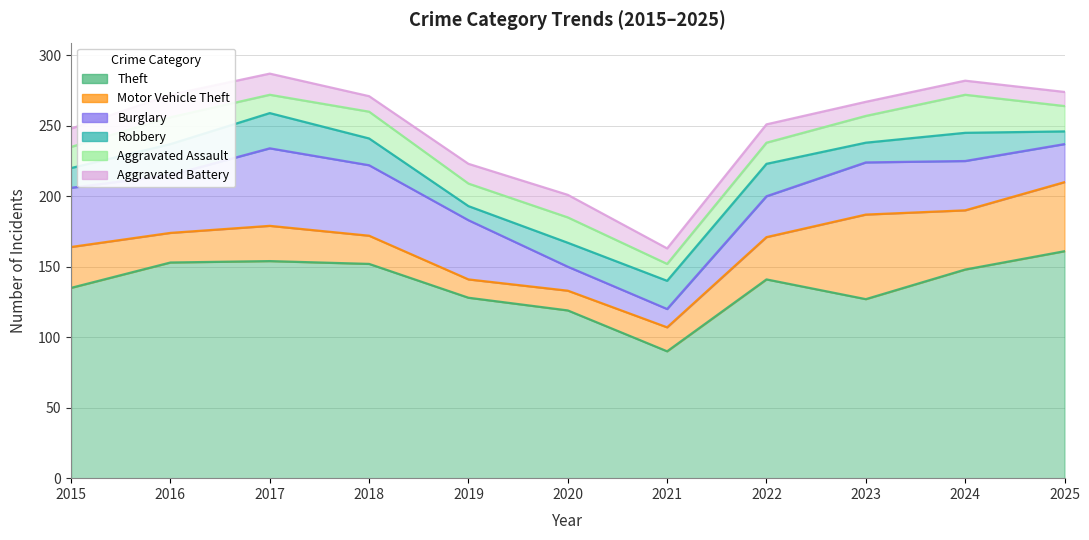

Which has a higher value, 2018 or 2024?

2018